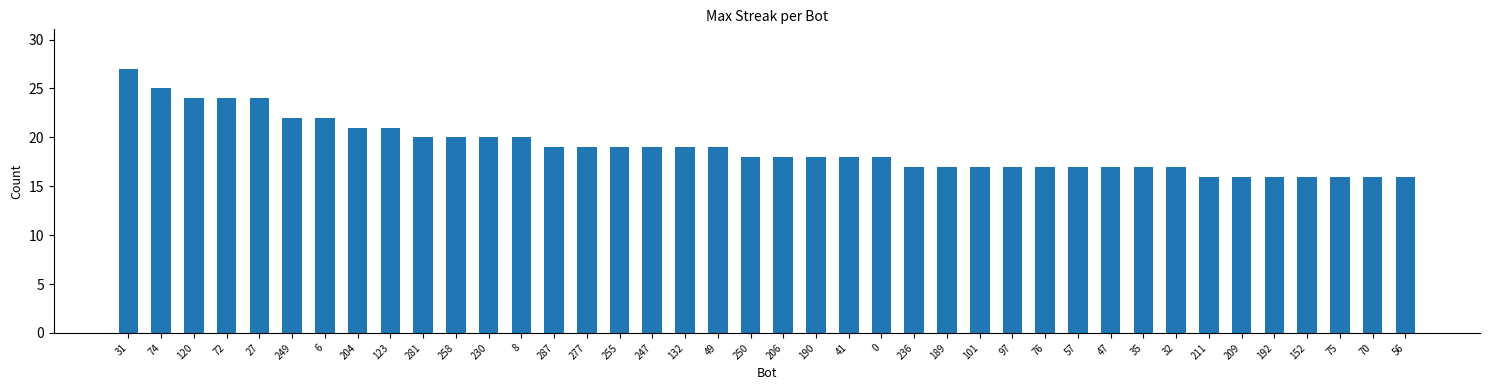

How many categories are shown in the chart?

40